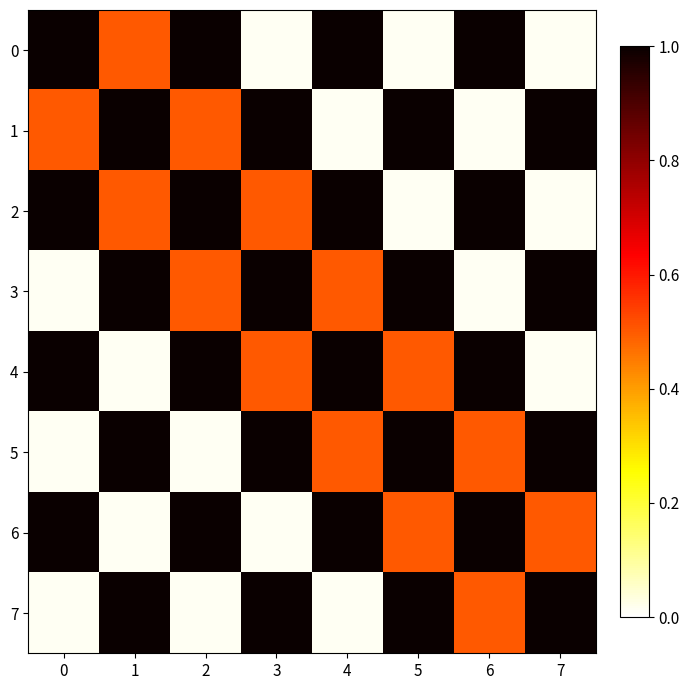

Which has a higher value, 7 or 2?

2